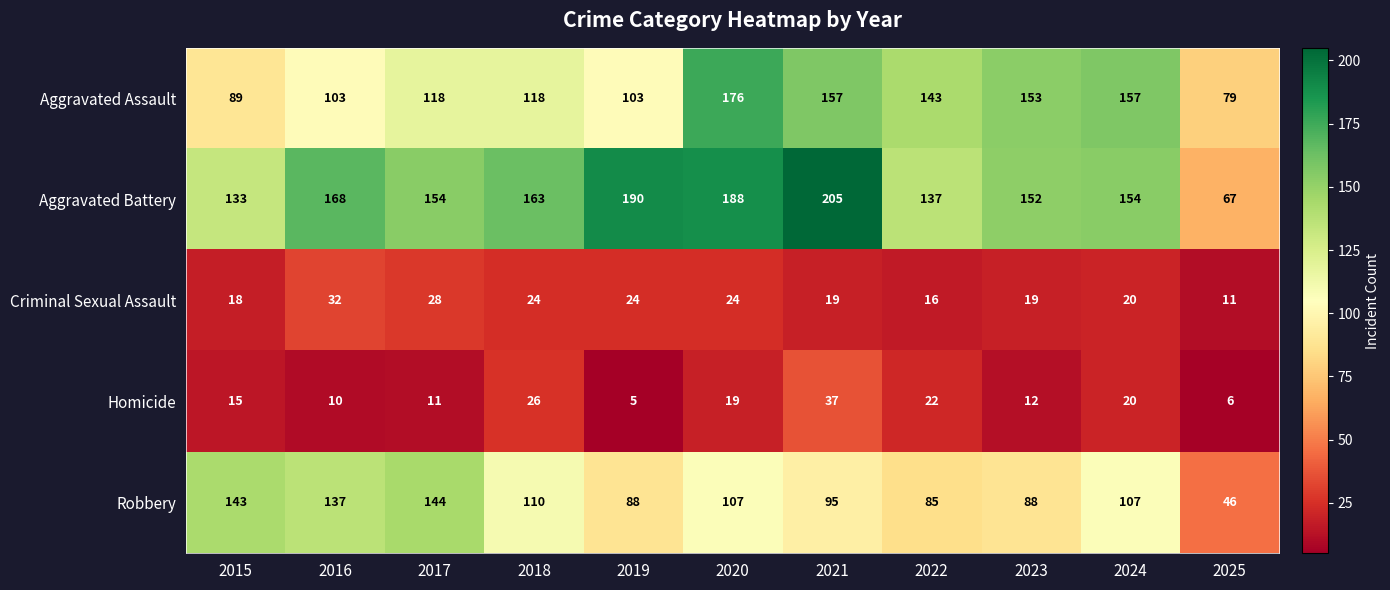

What is the difference between the maximum and minimum values in the Robbery series?

98